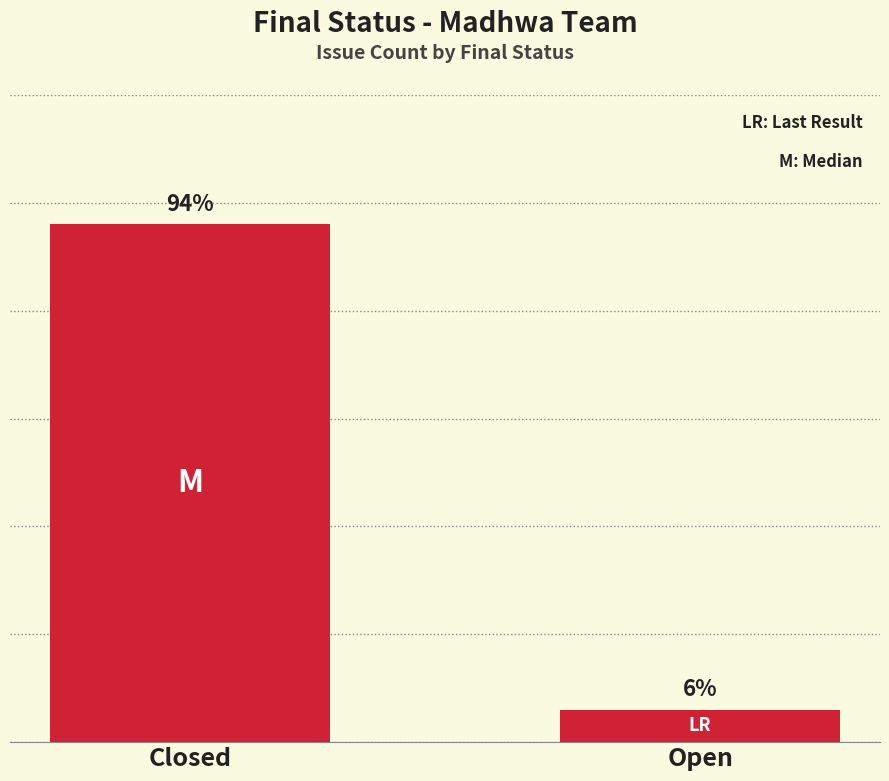

Does the chart contain any negative values?

No